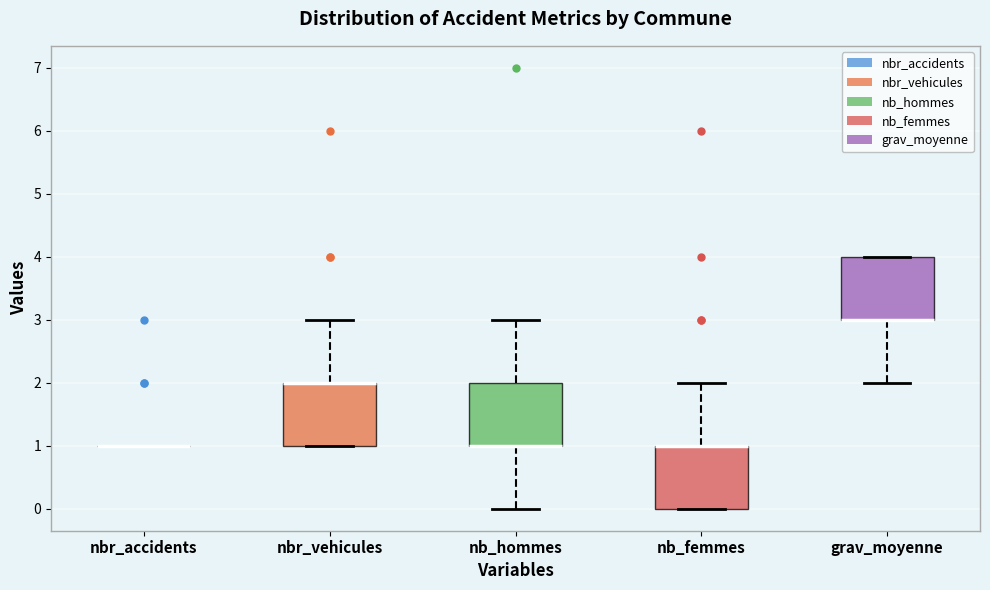

Reading left to right, transcribe this box plot: for each box, give where its median line is, the range the box spans, and where its two whiskers end, as read against the y-axis. The values are not printed on the chart, so give them approximately, as read against the axis.

nbr_accidents: box collapsed to a line at 1, whiskers 1 to 1
nbr_vehicules: median 2 (drawn on the box's upper edge), box 1 to 2, whiskers 1 to 3
nb_hommes: median 1 (drawn on the box's lower edge), box 1 to 2, whiskers 0 to 3
nb_femmes: median 1 (drawn on the box's upper edge), box 0 to 1, whiskers 0 to 2
grav_moyenne: median 3 (drawn on the box's lower edge), box 3 to 4, whiskers 2 to 4